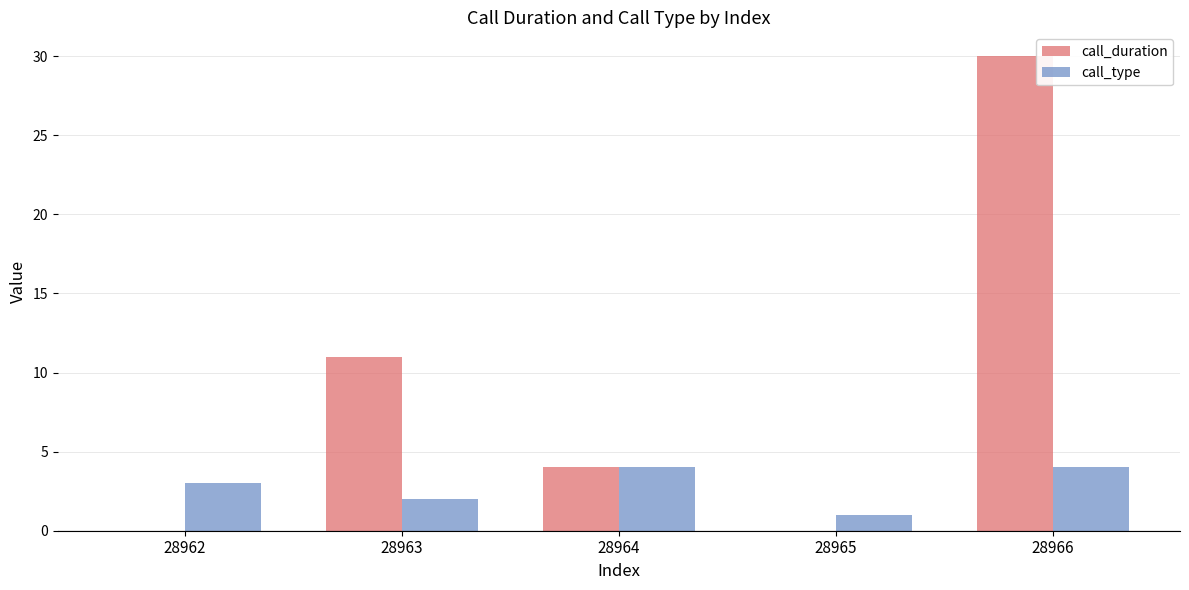

What is the sum of the call_duration values at 28963 and 28962?

11